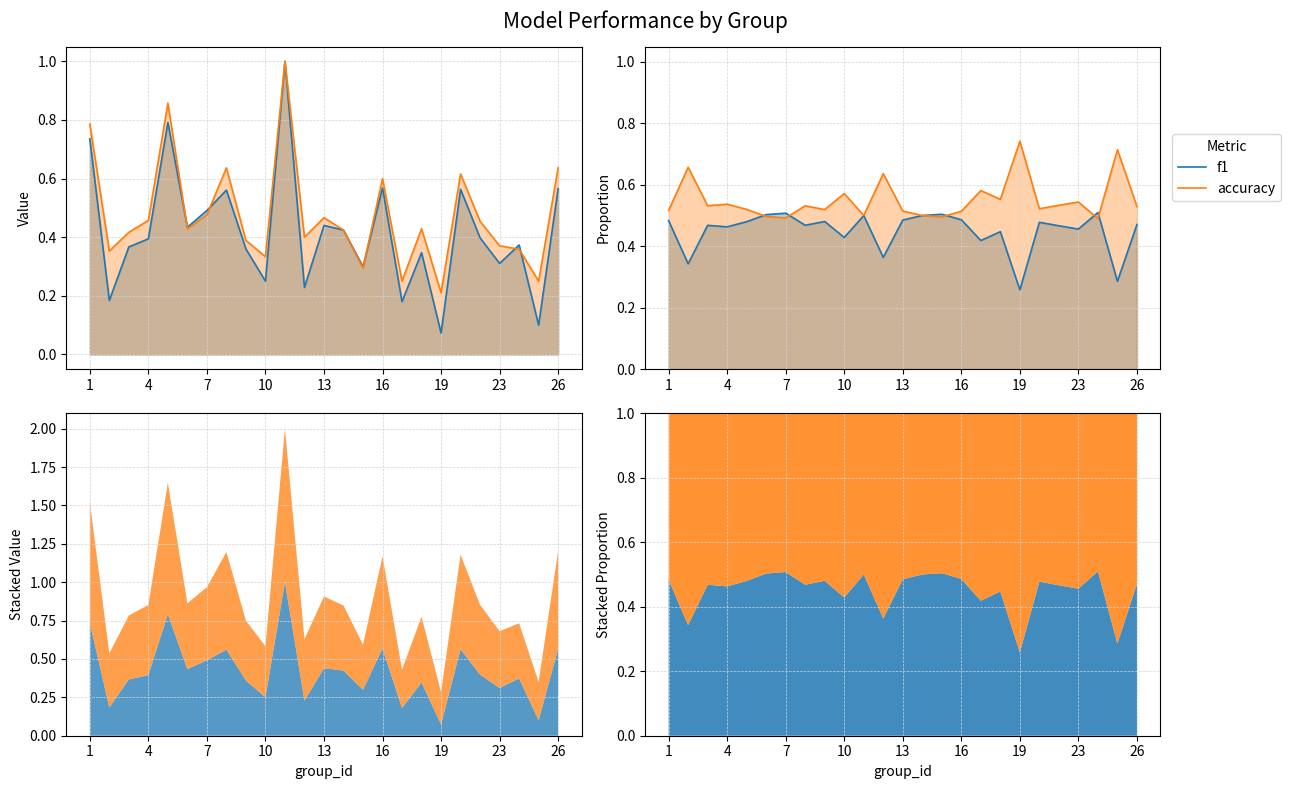

How many lines are shown in the chart?

2